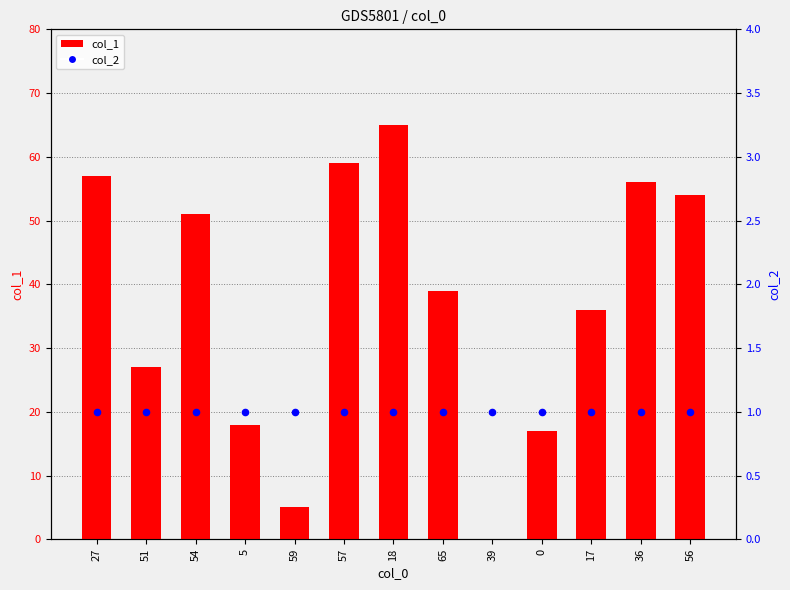

What is the total value across all series at 27?

58